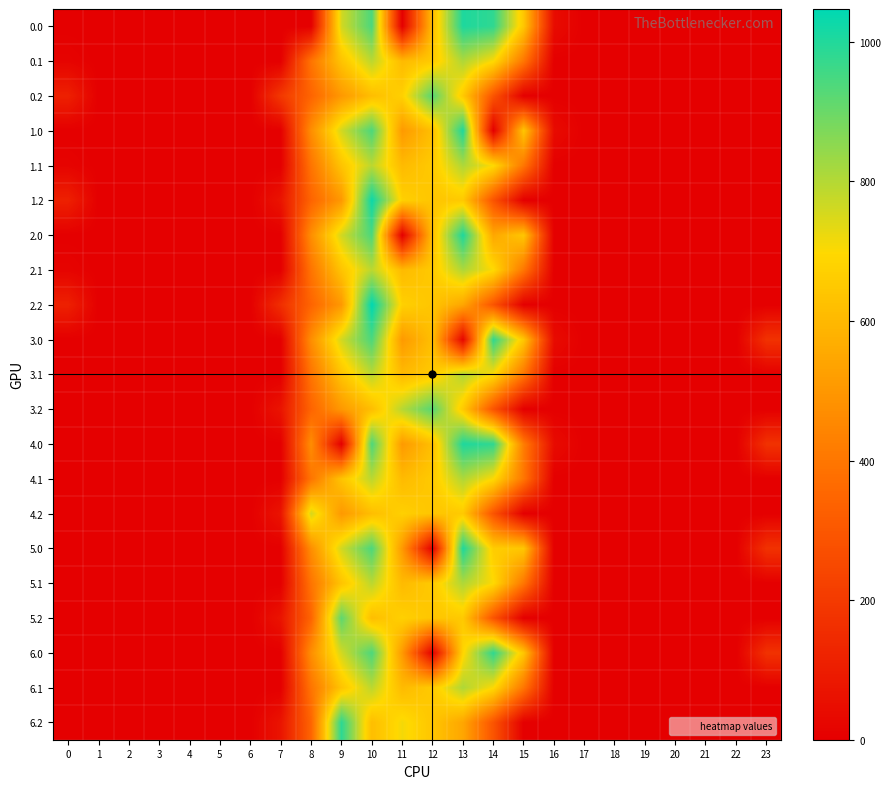

At 13, list the series in order from largest to smallest.

0.0, 1.0, 2.0, 4.0, 5.0, 0.1, 1.1, 2.1, 3.1, 4.1, 5.1, 6.1, 6.0, 0.2, 1.2, 3.2, 4.2, 5.2, 2.2, 6.2, 3.0